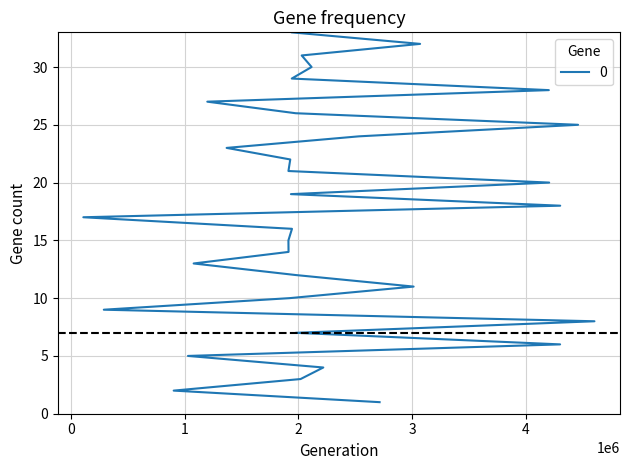

What is the value of the 5th point from the left?

5